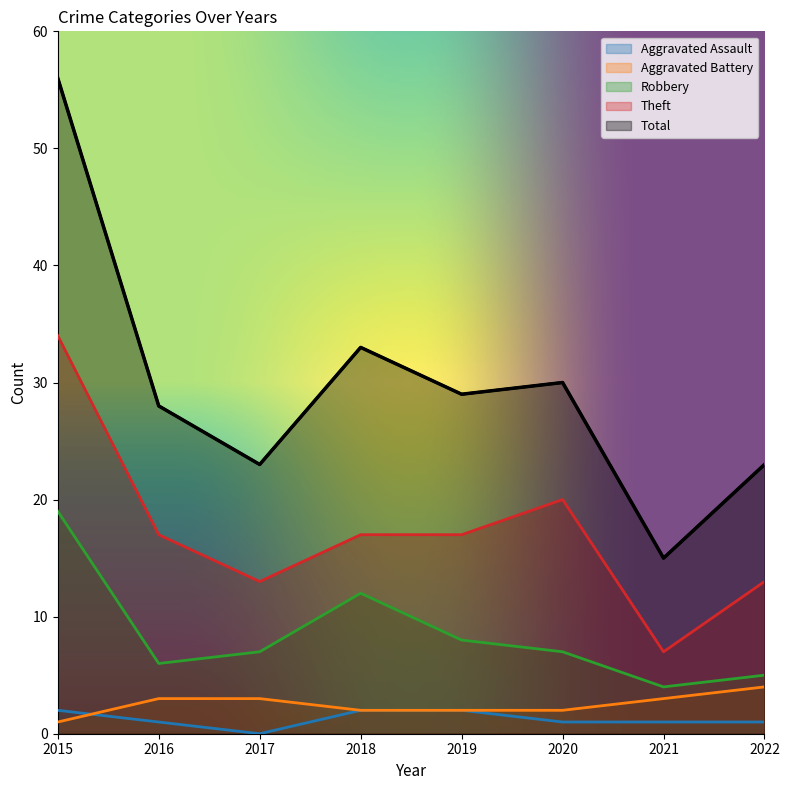

True or false: Aggravated Battery and Total cross at least once.

False